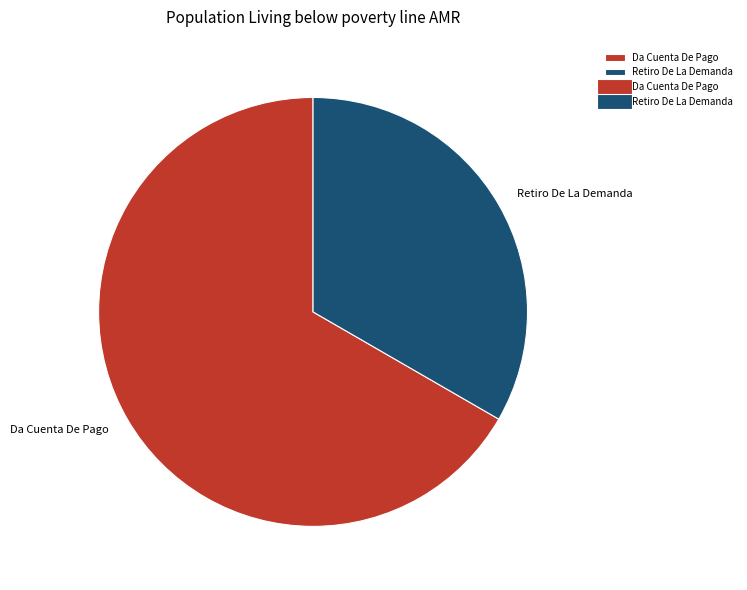

Count the number of slices in the pie.

2